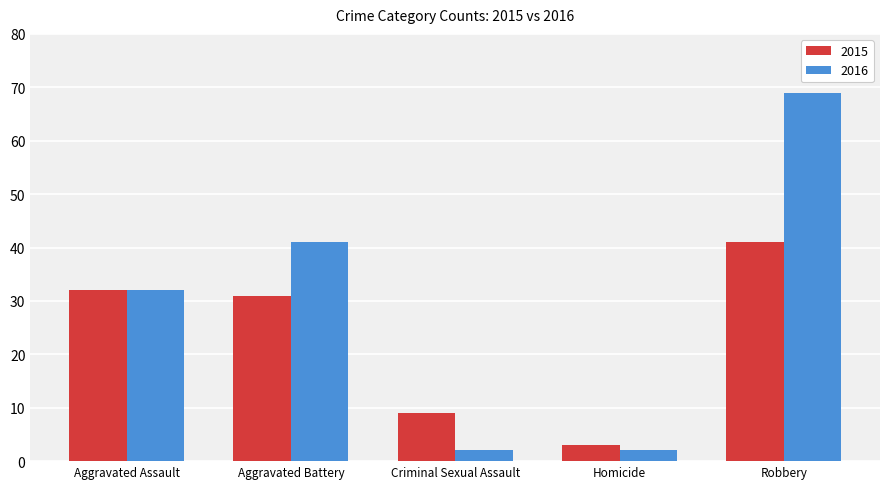

Which series changed the most between Aggravated Battery and Robbery?

2016